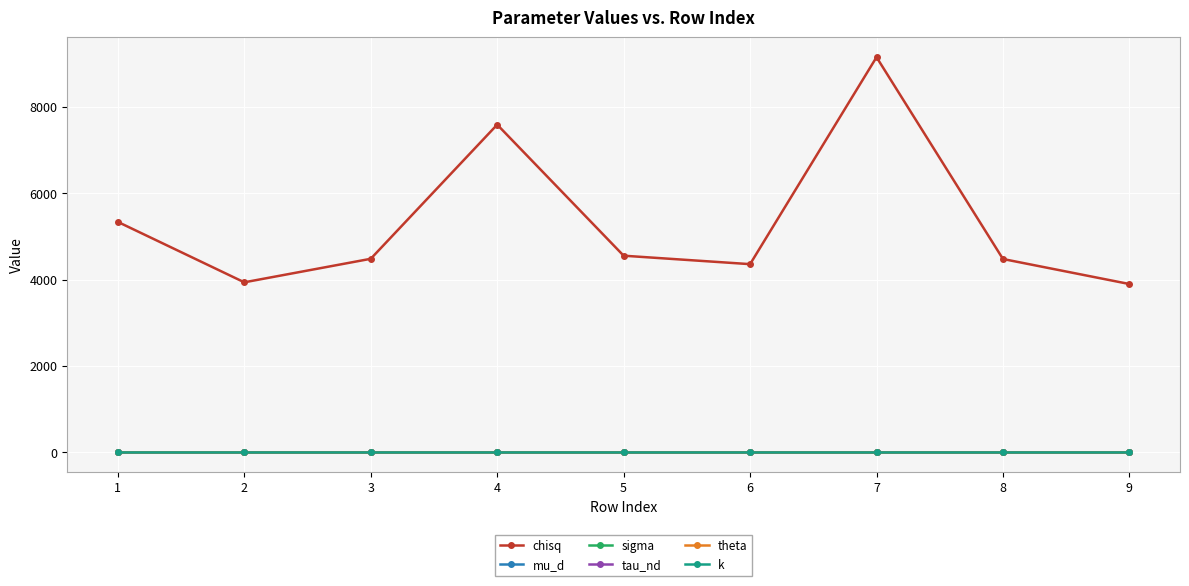

At which category is the sum across all series the highest?

7